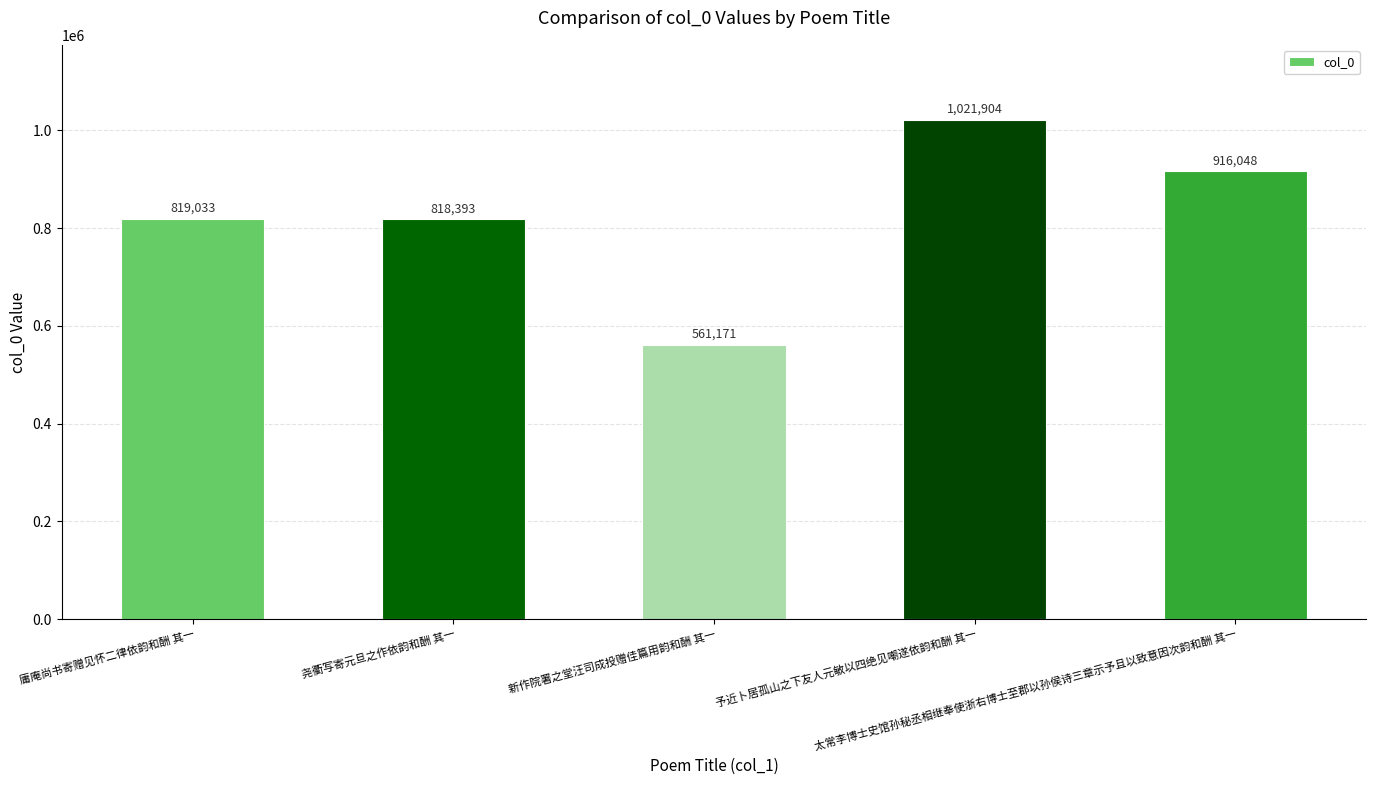

What is the label of the 3rd bar from the right?

新作院署之堂汪司成投赠佳篇用韵和酬 其一